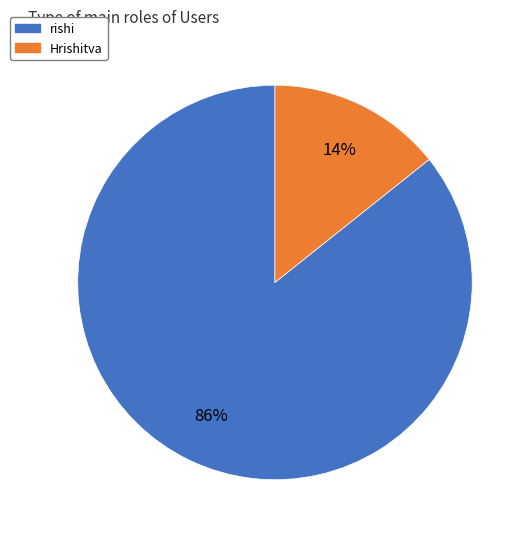

What is the largest slice in the pie chart?

rishi